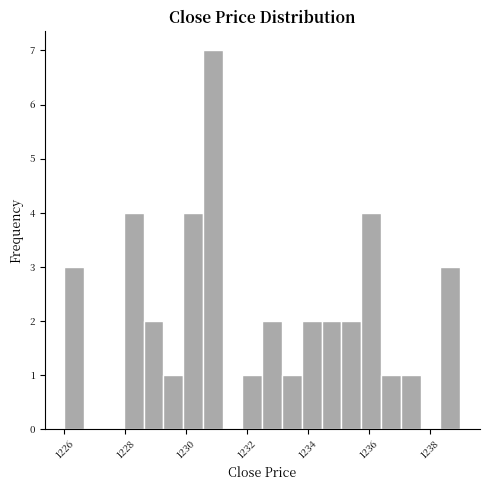

Around what value on the x-axis is the tallest bar? Give the approximate position of its centre, as read against the axis.

1230.8